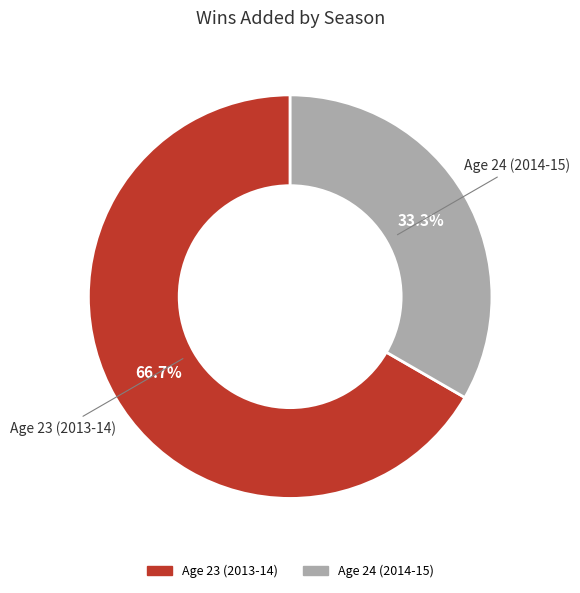

How many slices are in this pie chart?

2